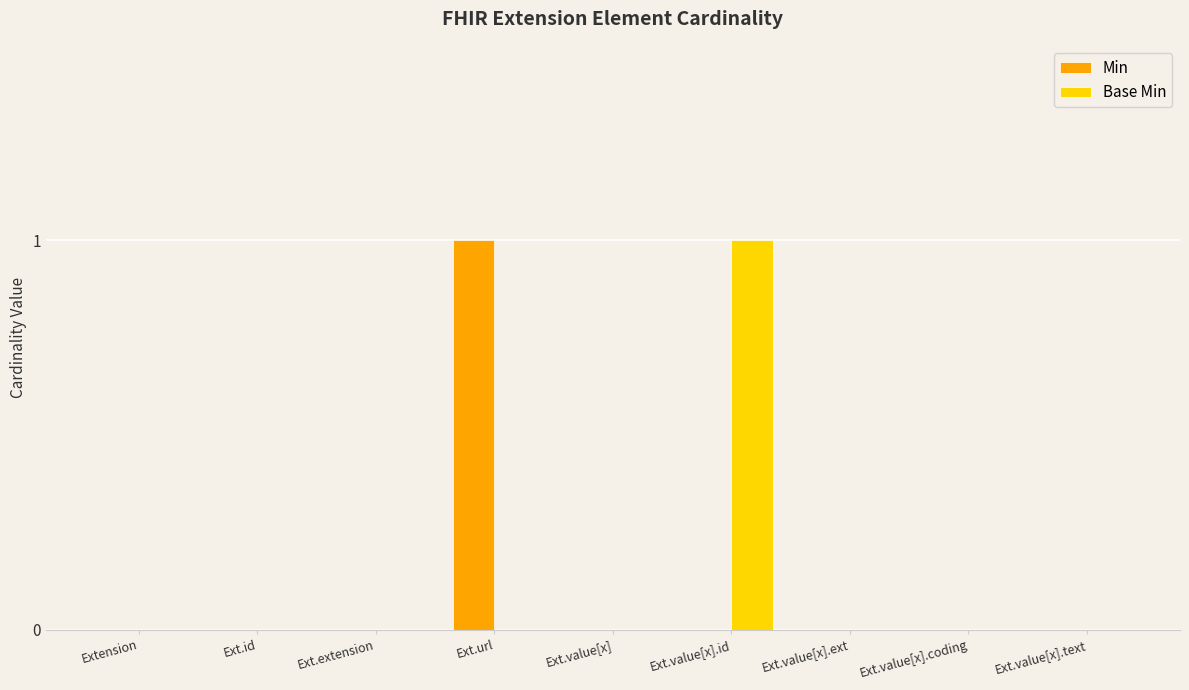

The value of Base Min at Ext.value[x].text is 1. True or false?

False